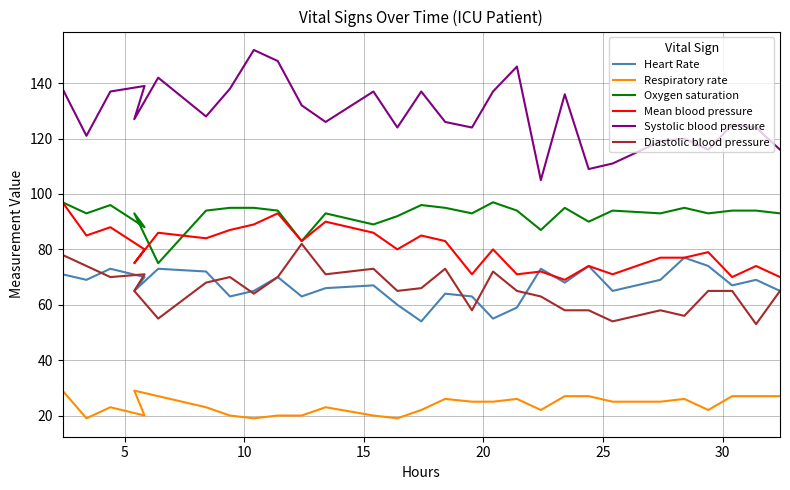

What is the label of the 2nd point from the right?

27